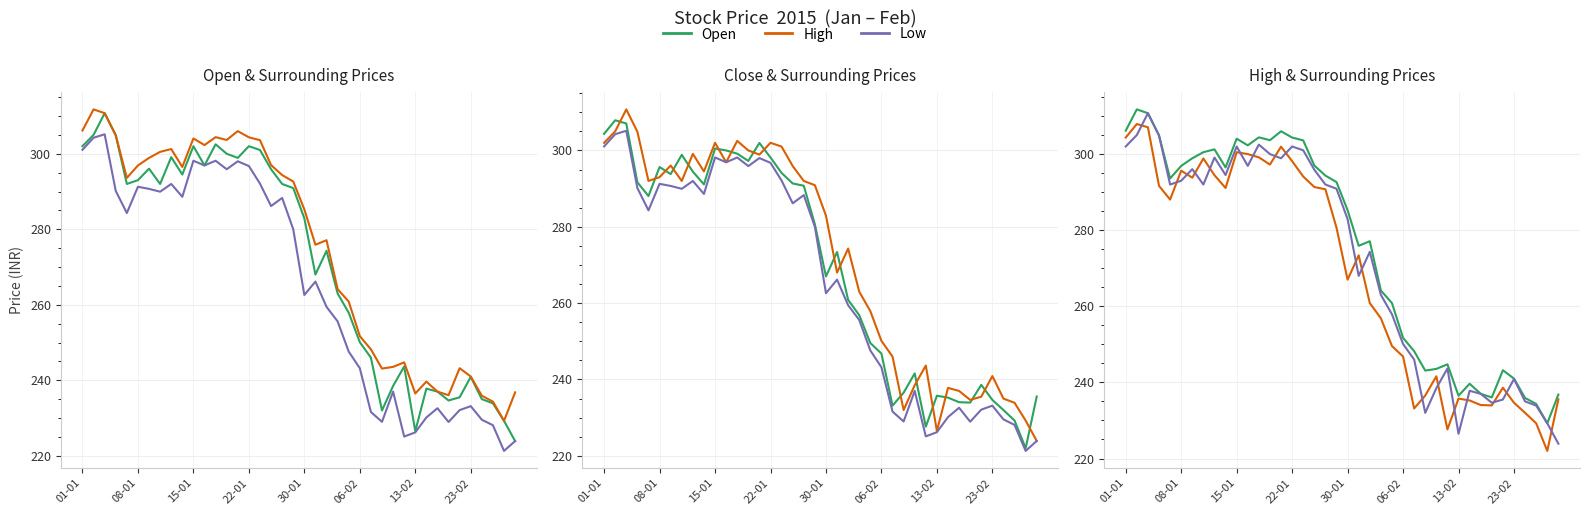

Rank the series by their average value, from lowest to highest.

High, Low, Open